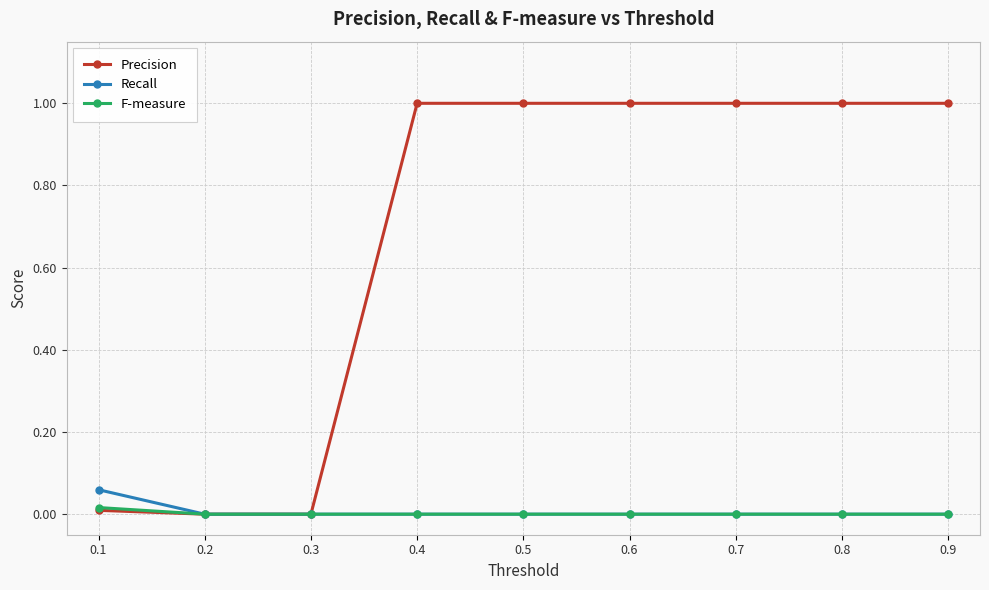

What are all the series names shown in the legend?

Precision, Recall, F-measure